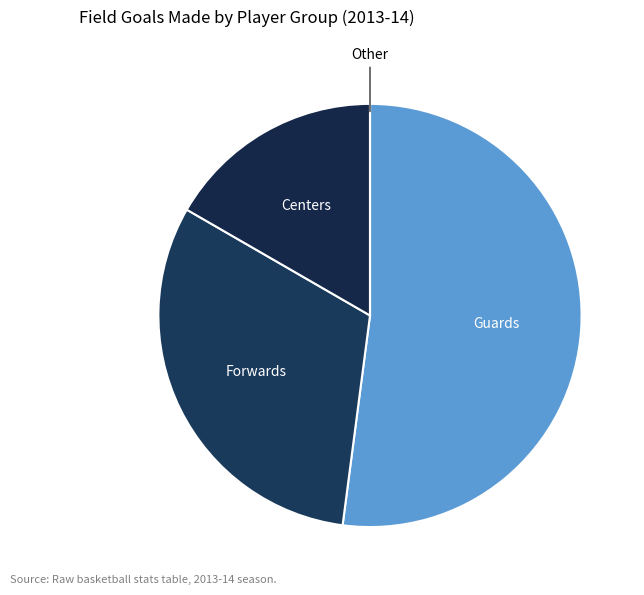

The Guards slice represents 52% of the pie. True or false?

True